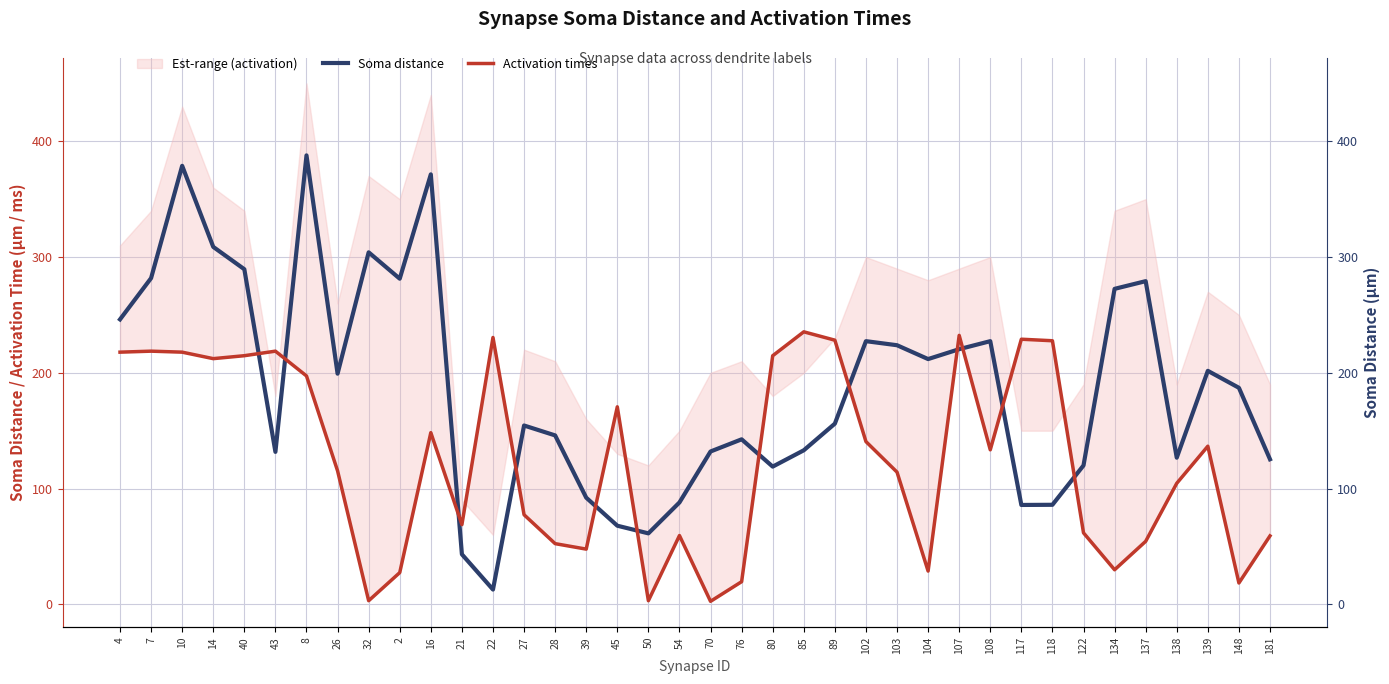

How many data points does each series have?

38